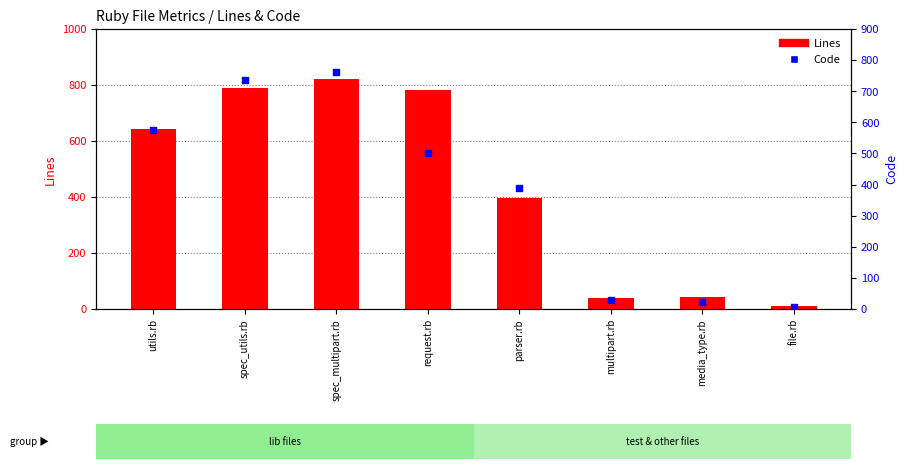

What are all the series names shown in the legend?

Lines, Code